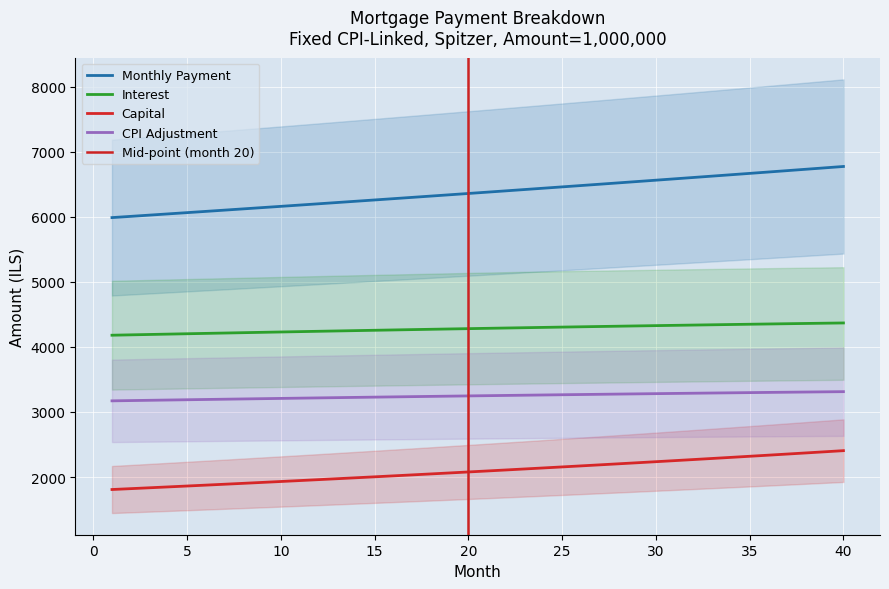

True or false: Capital and Interest intersect in this chart.

False